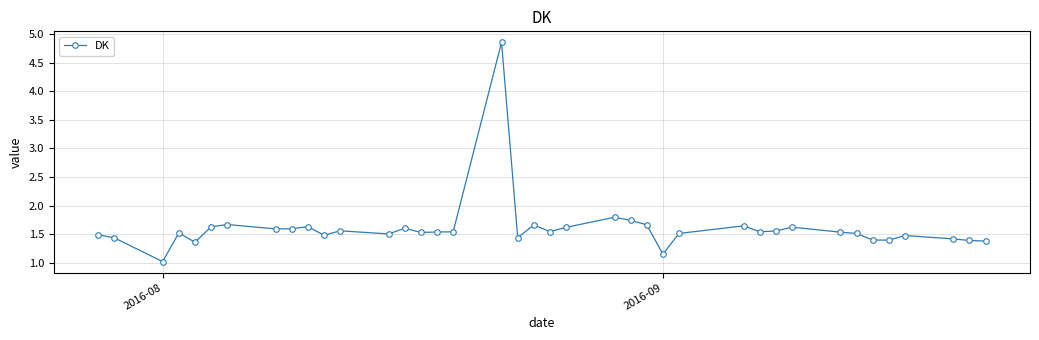

True or false: there are more than 1 points higher than both neighbors.

True